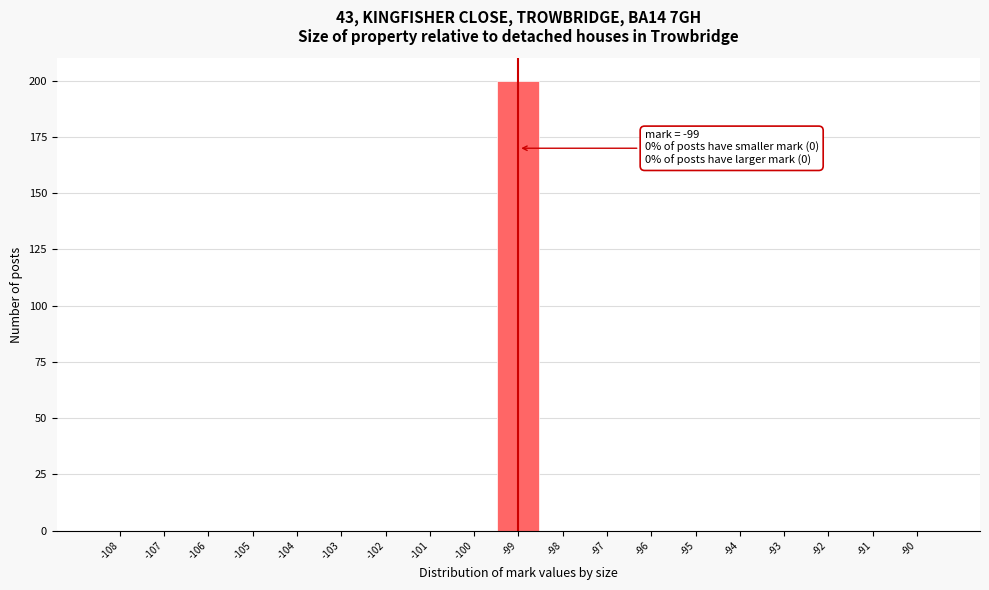

Reading left to right, transcribe all the data shown in this chart.

-108=0	-107=0	-106=0	-105=0	-104=0	-103=0	-102=0	-101=0	-100=0	-99=200	-98=0	-97=0	-96=0	-95=0	-94=0	-93=0	-92=0	-91=0	-90=0